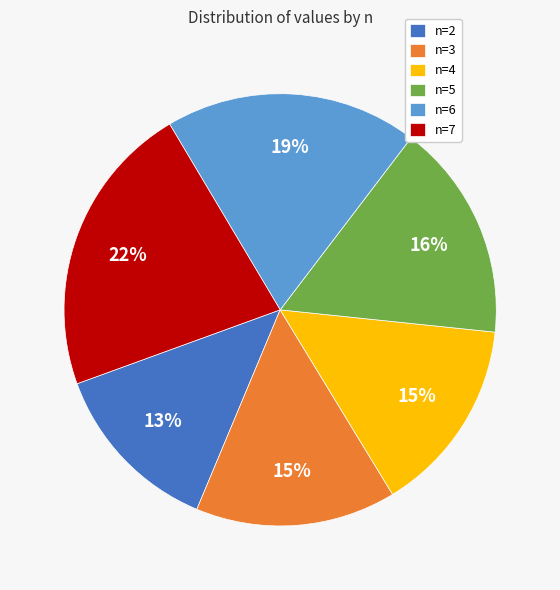

Is the sum of n=5 and n=3 greater than half?

No